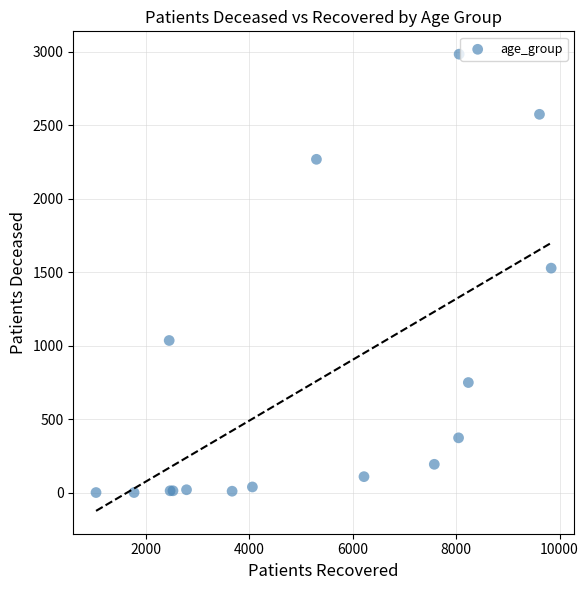

What Y value in the scatter plot is closest to 1493?

1529